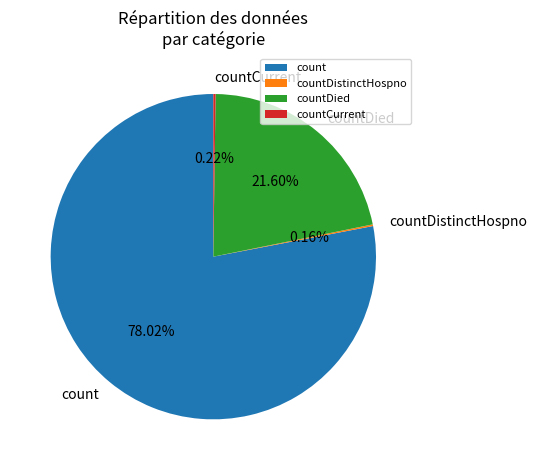

What is the largest slice in the pie chart?

count